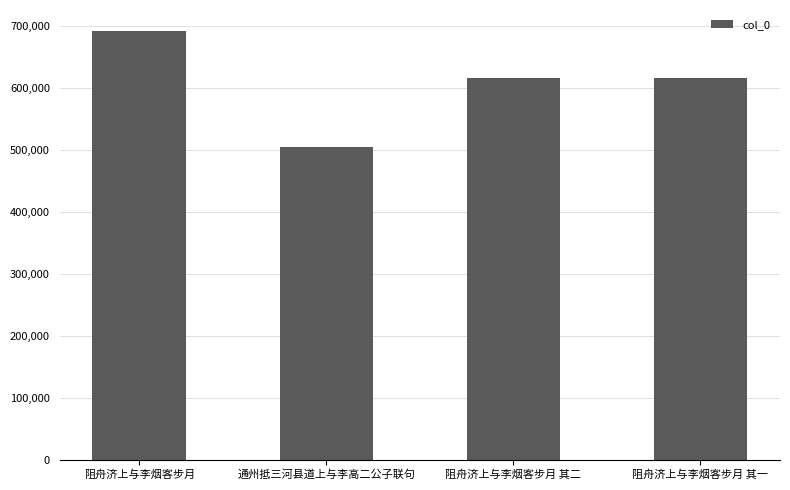

Does the chart contain any negative values?

No